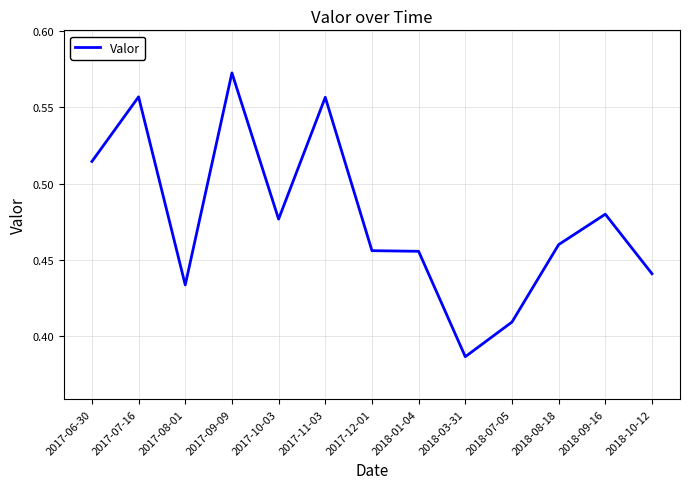

Where is the data nearest to the value 0?

2018-03-31